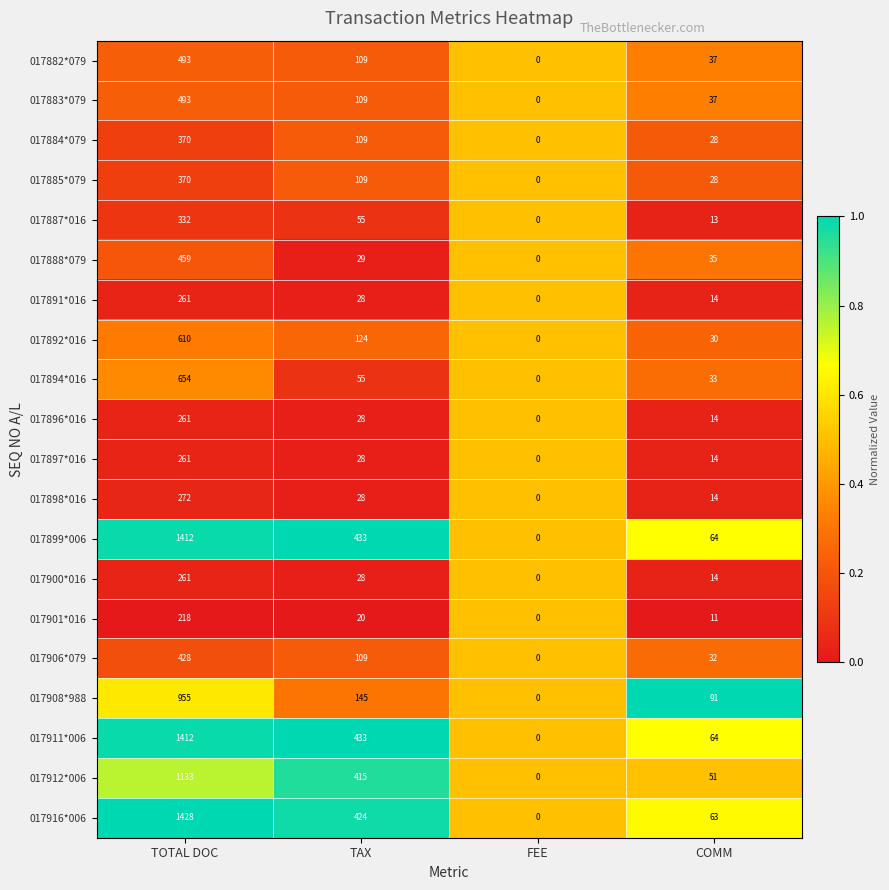

What is the sum of all 017908*988 values?

1191